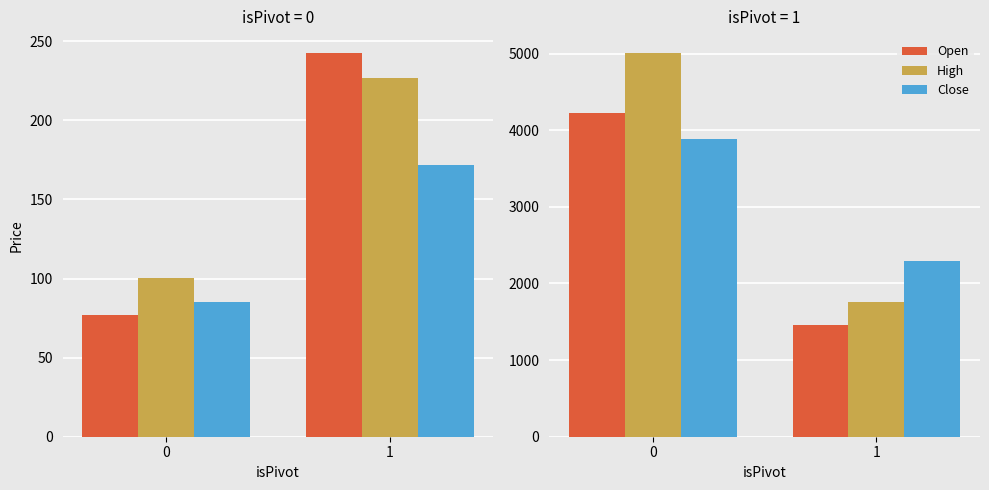

List the labels in order of Close value, smallest first.

1, 0